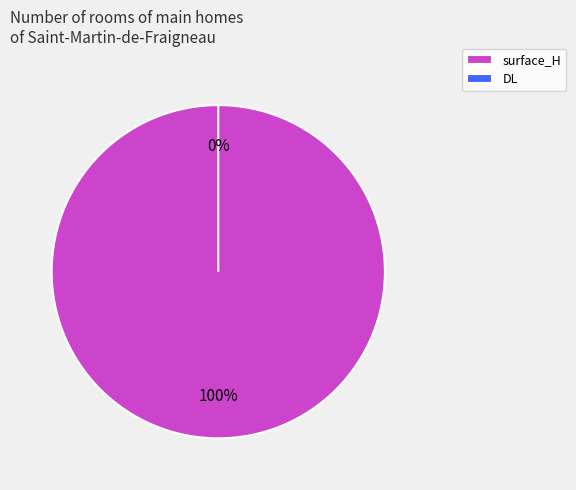

Rank the categories by value from highest to lowest.

surface_H, DL